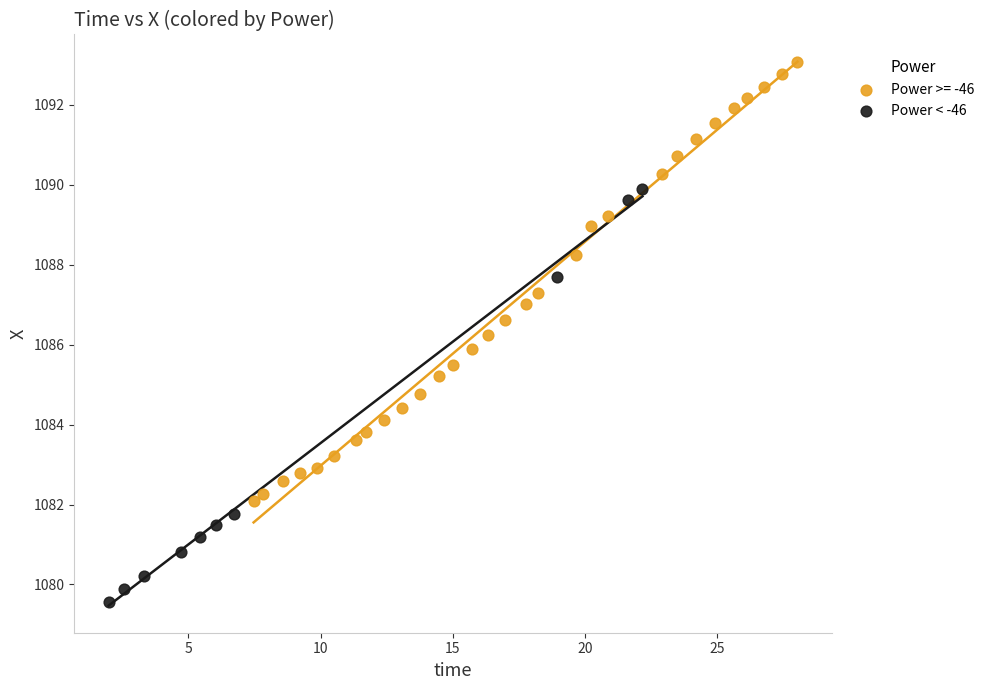

Which series contains the lowest Y value?

Power < -46